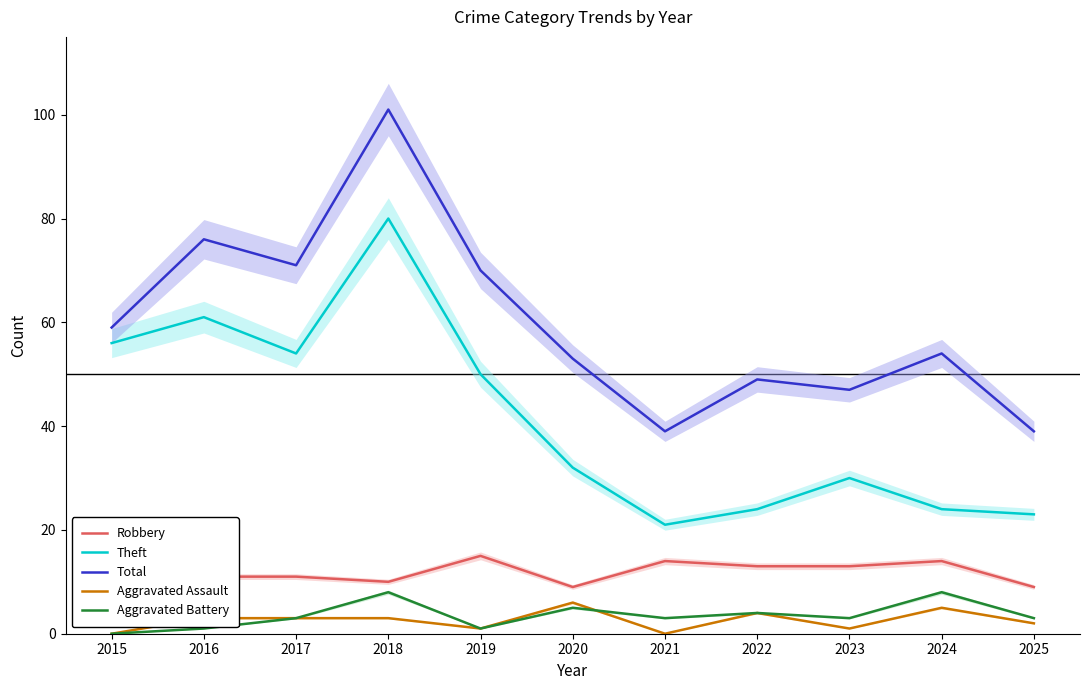

What is the value of the Aggravated Battery point at the 11th from the left?

3